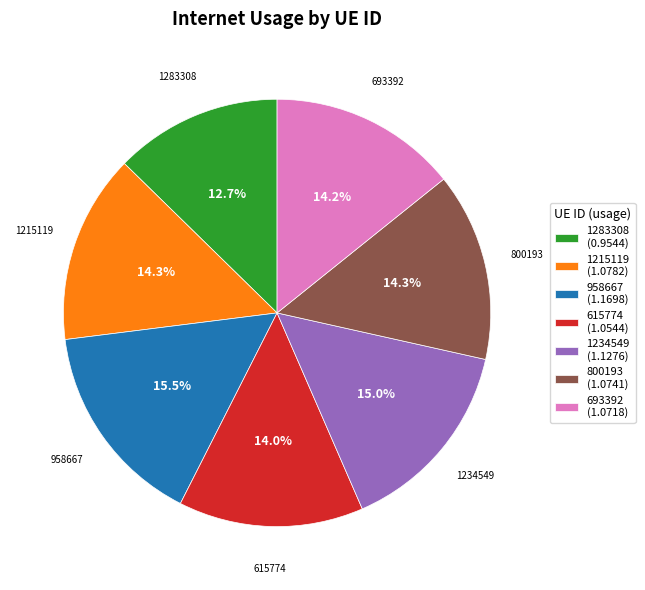

True or false: 1234549 accounts for 1% of the total.

False